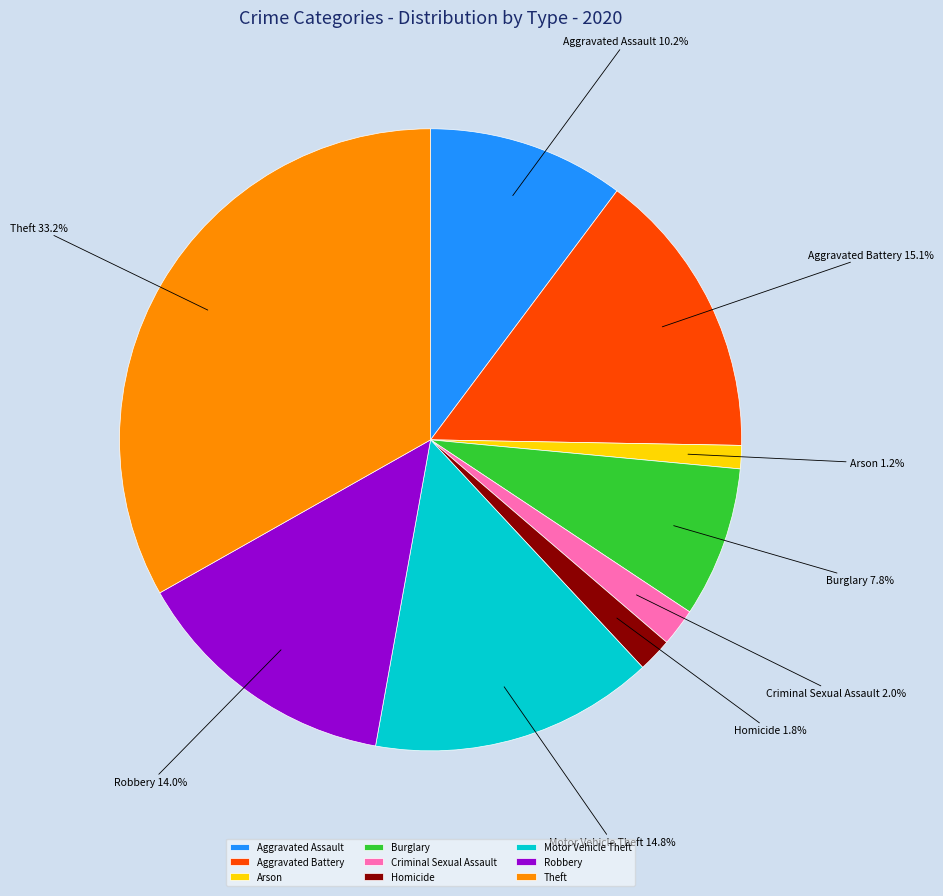

Is the sum of Arson and Theft greater than half?

No